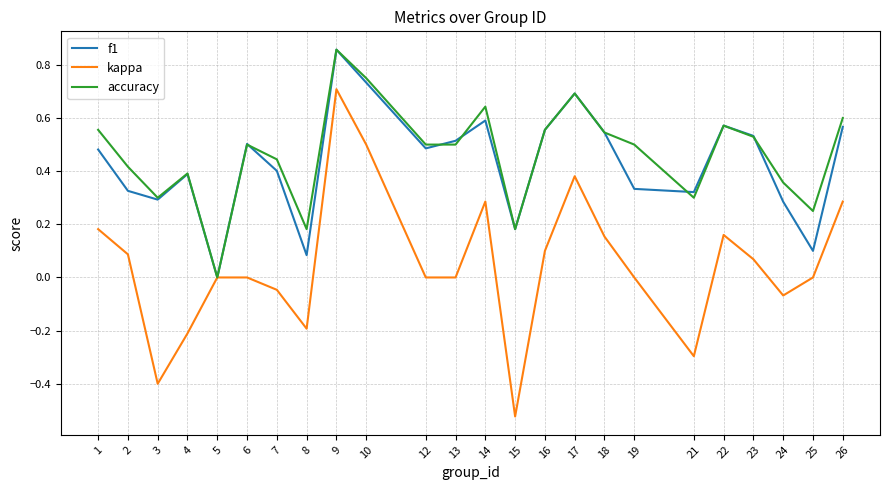

Rank the series at 19 from lowest to highest value.

kappa, f1, accuracy